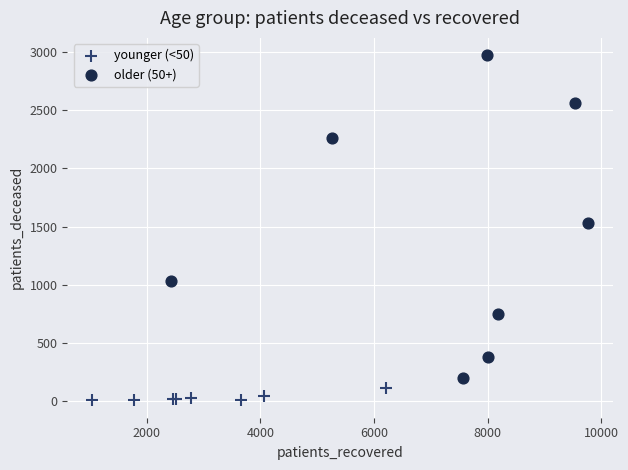

Which series contains the highest Y value?

older (50+)